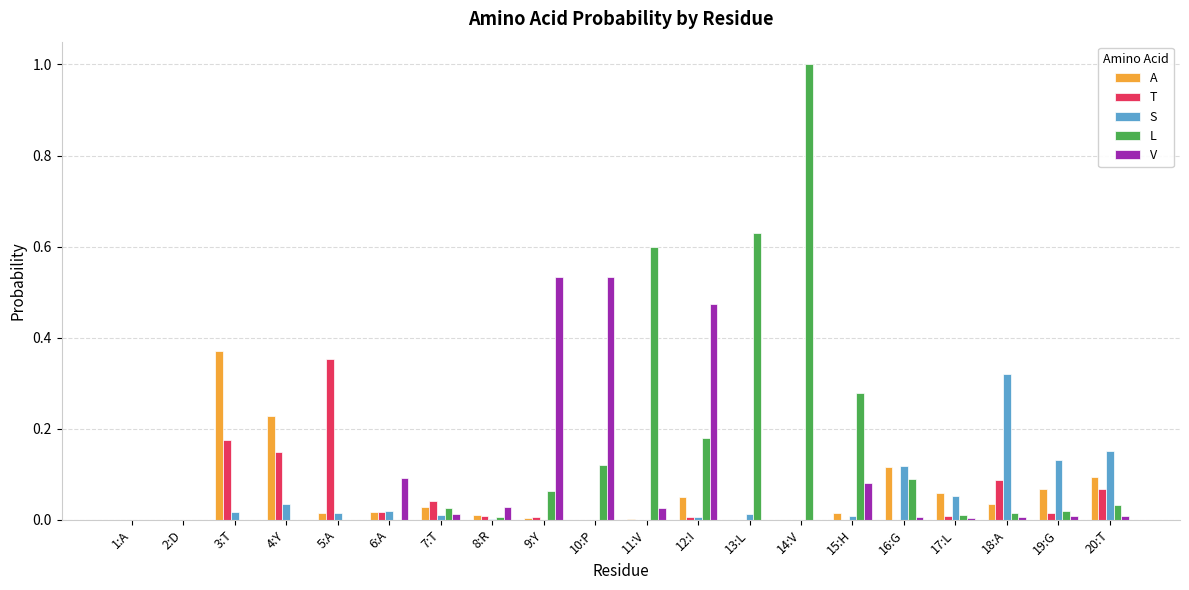

What are all the series names shown in the legend?

A, T, S, L, V